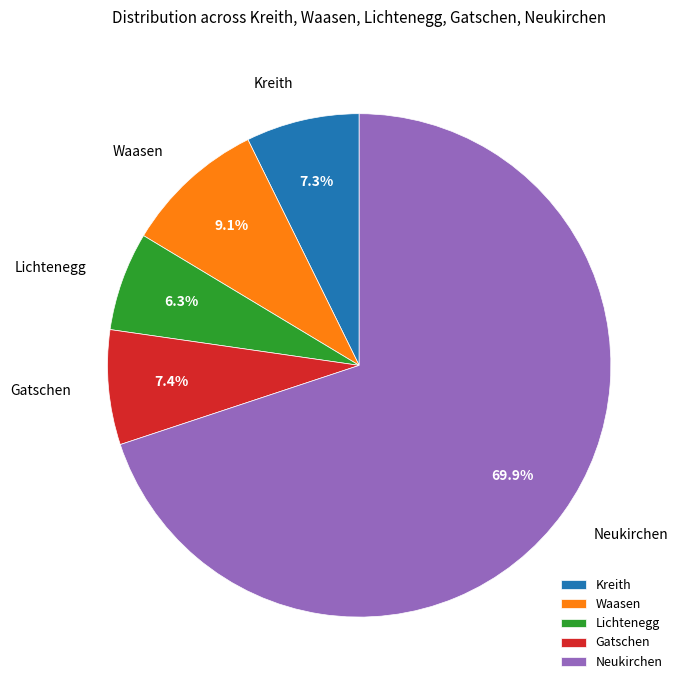

Which slice is the smallest?

Lichtenegg